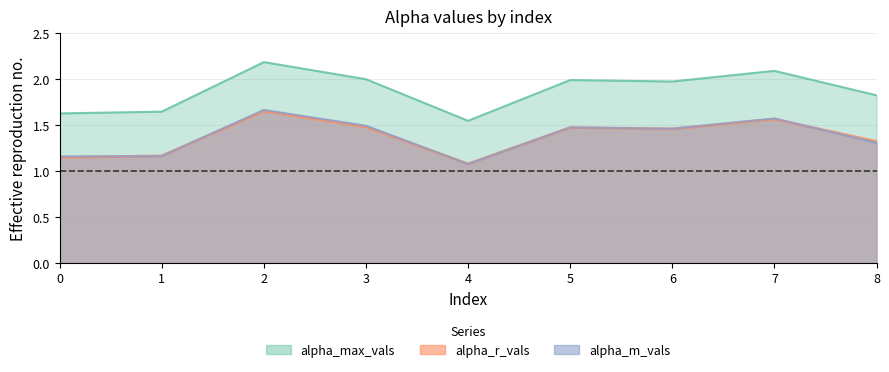

At 3, list the series in order from largest to smallest.

alpha_max_vals, alpha_m_vals, alpha_r_vals